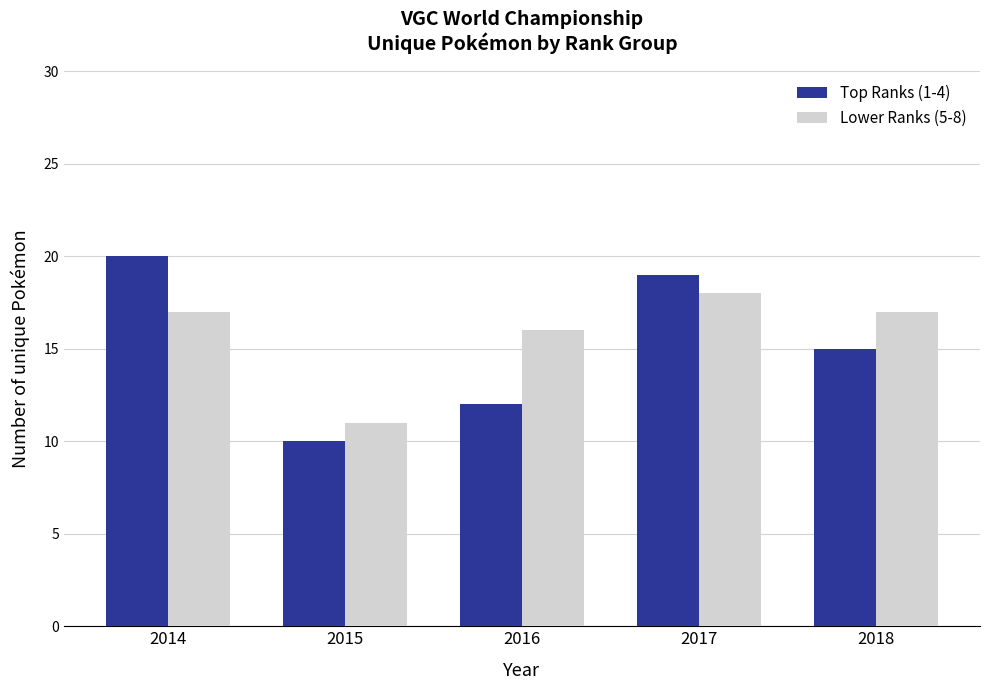

The value of Lower Ranks (5-8) at 2016 is 16. True or false?

True